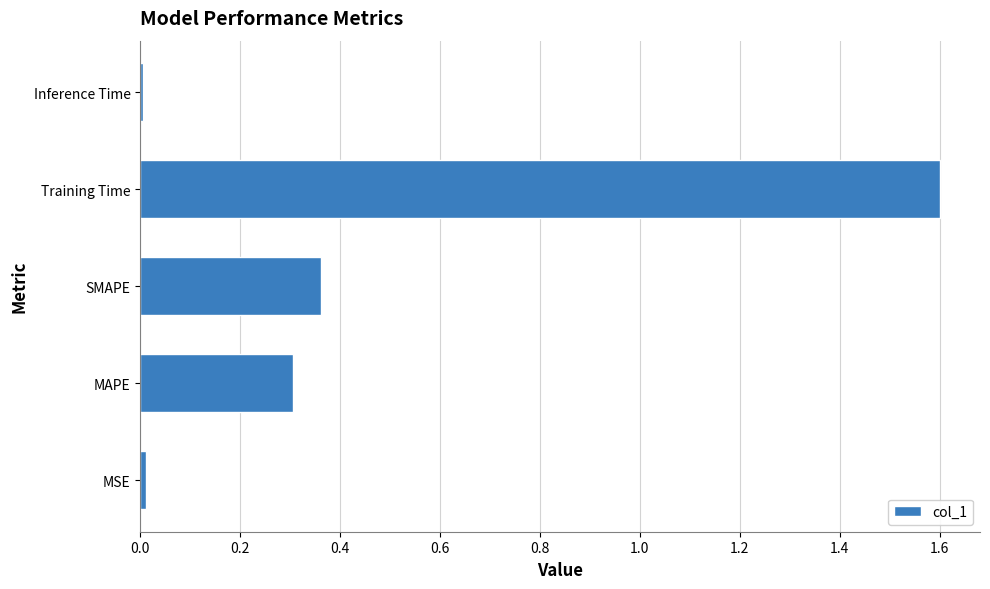

What is the sum of the values at Training Time and SMAPE?

2.0